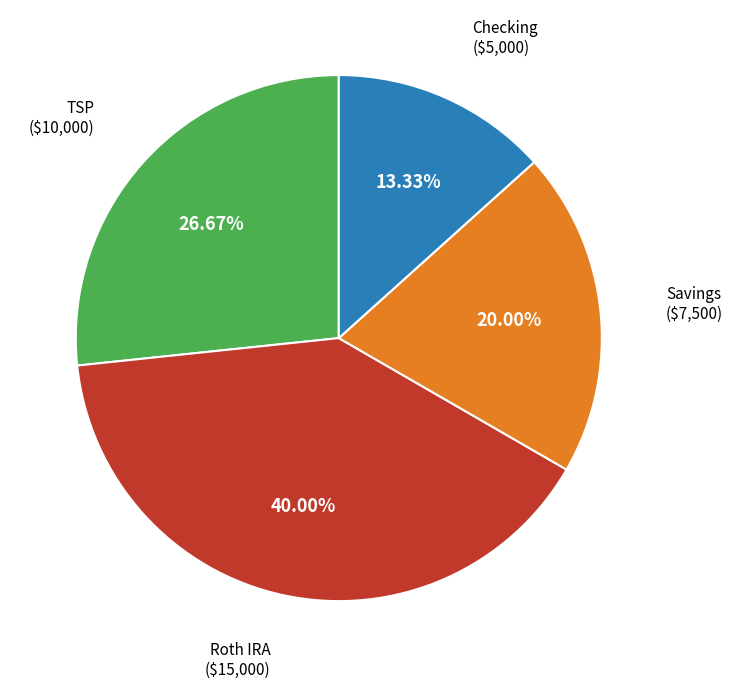

Is it true that Savings is 8% of the pie?

False